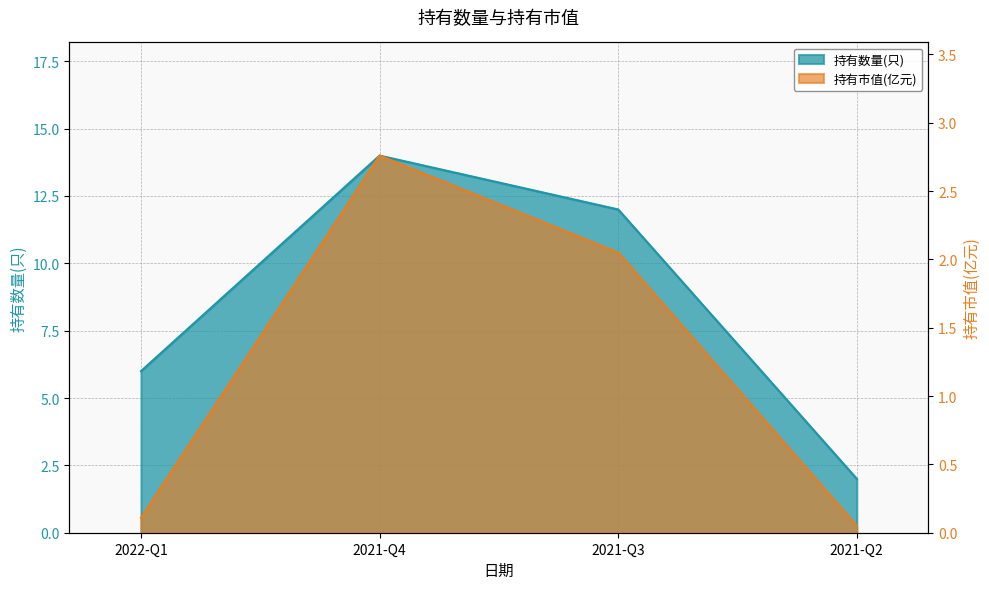

Which series has the largest range (max minus min)?

持有数量(只)